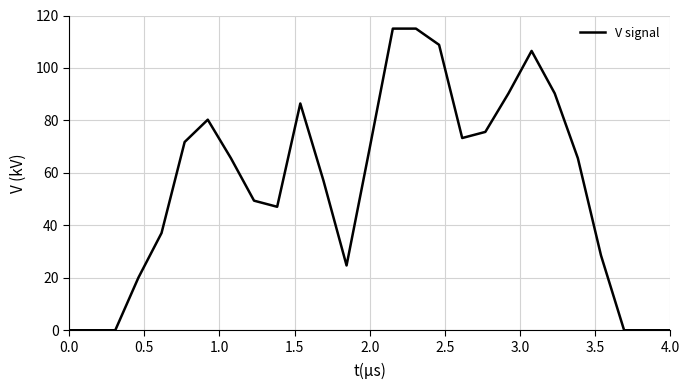

What is the greatest value displayed?

115.0